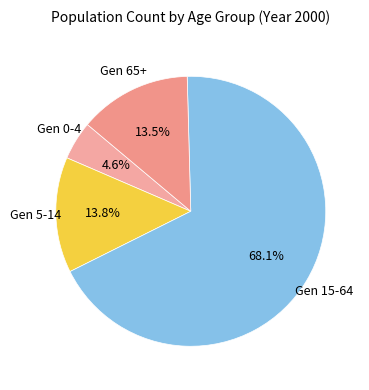

Is there any slice that represents more than half of the pie?

Yes